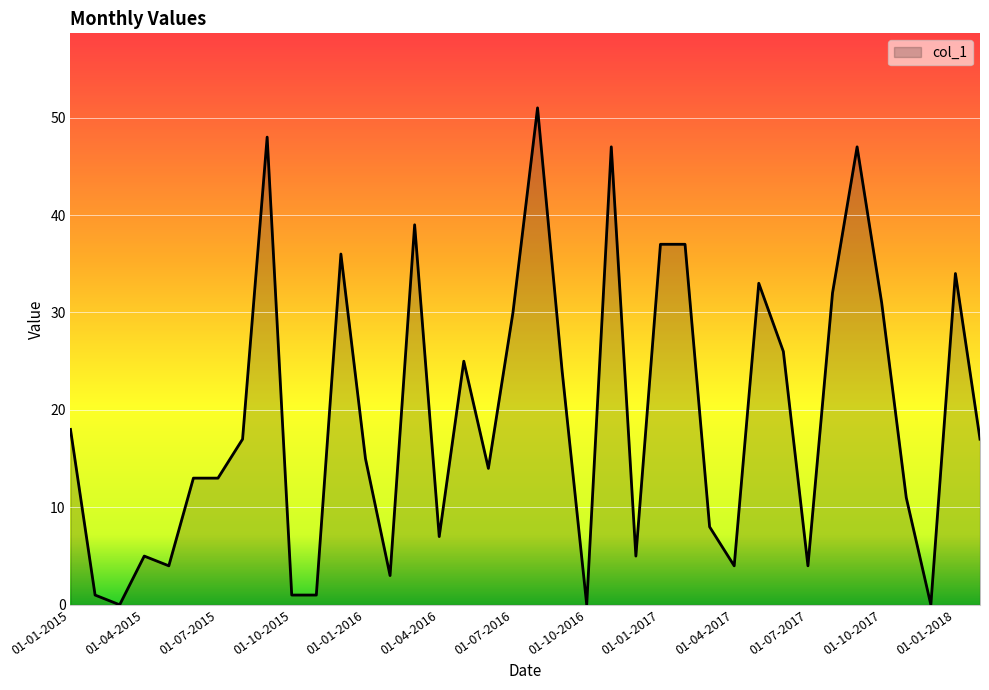

Reading right to left, what are all the values shown in this chart?

17	34	0	11	31	47	32	4	26	33	4	8	37	37	5	47	0	24	51	30	14	25	7	39	3	15	36	1	1	48	17	13	13	4	5	0	1	18